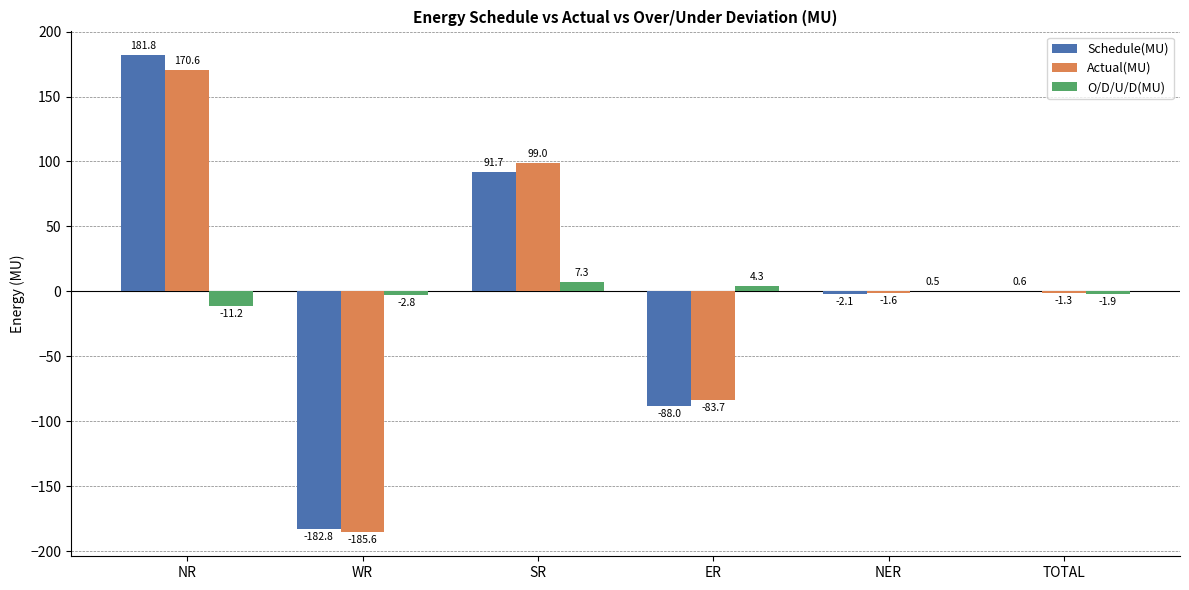

At which category does the chart reach its peak across all series?

NR